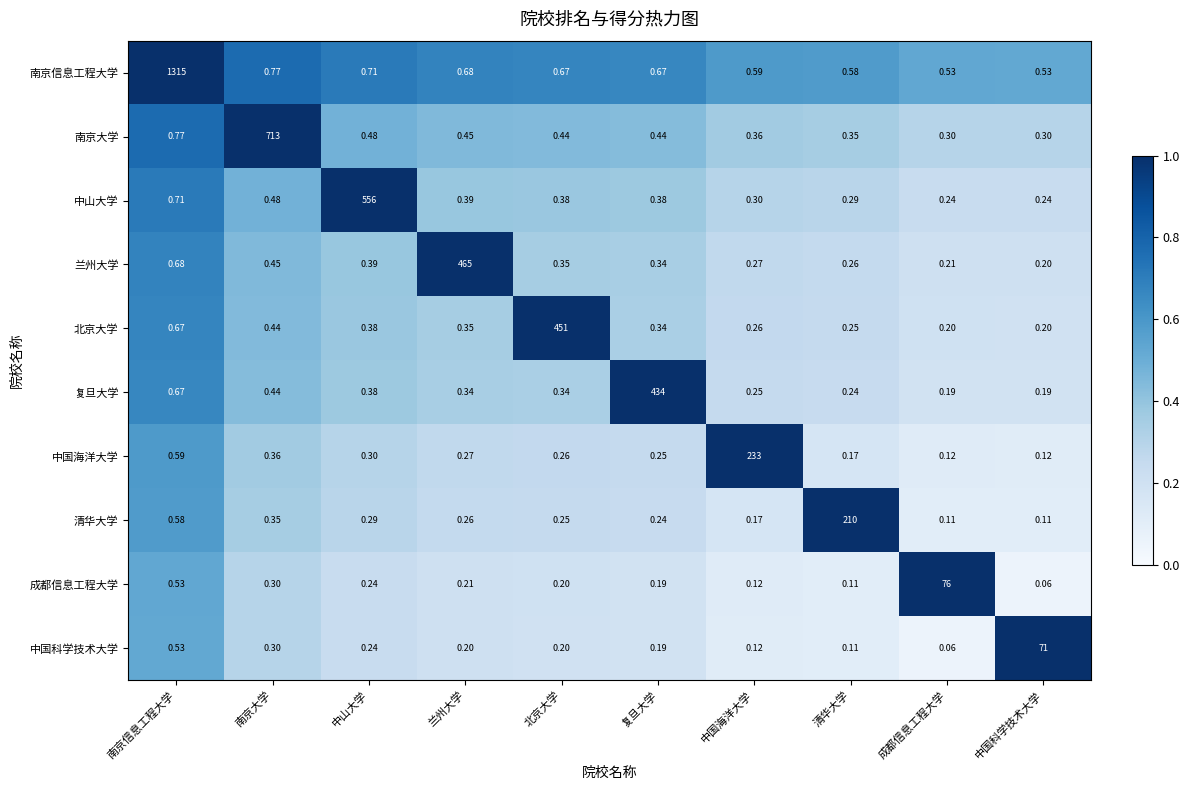

At which category does the chart reach its peak across all series?

南京信息工程大学